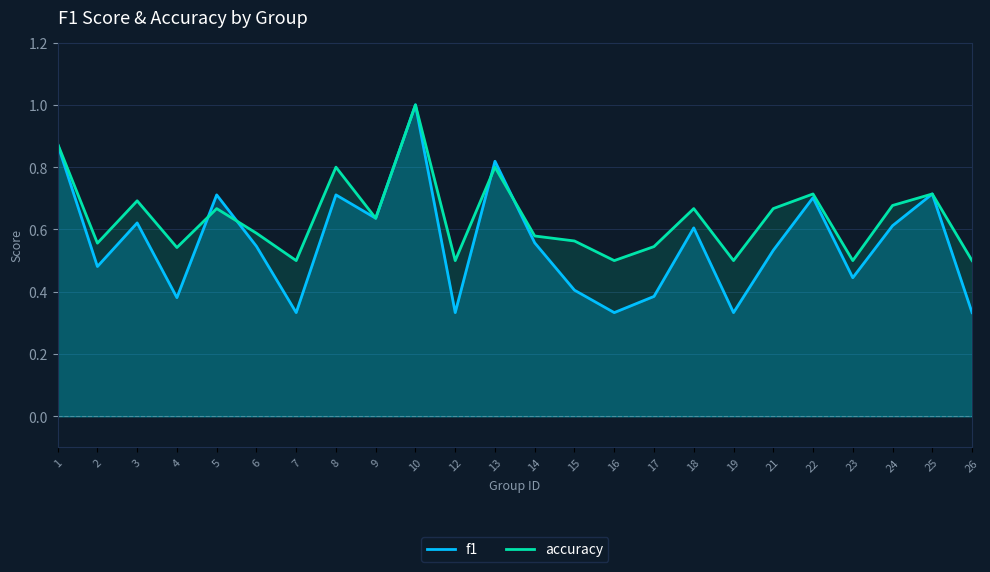

At which category is the sum across all series the highest?

10